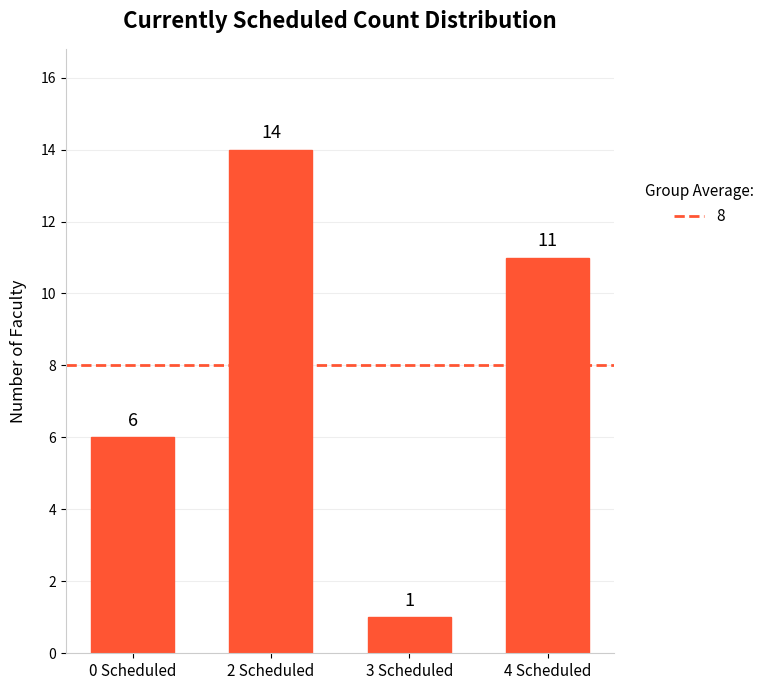

Reading left to right, transcribe all the data shown in this chart.

6	14	1	11